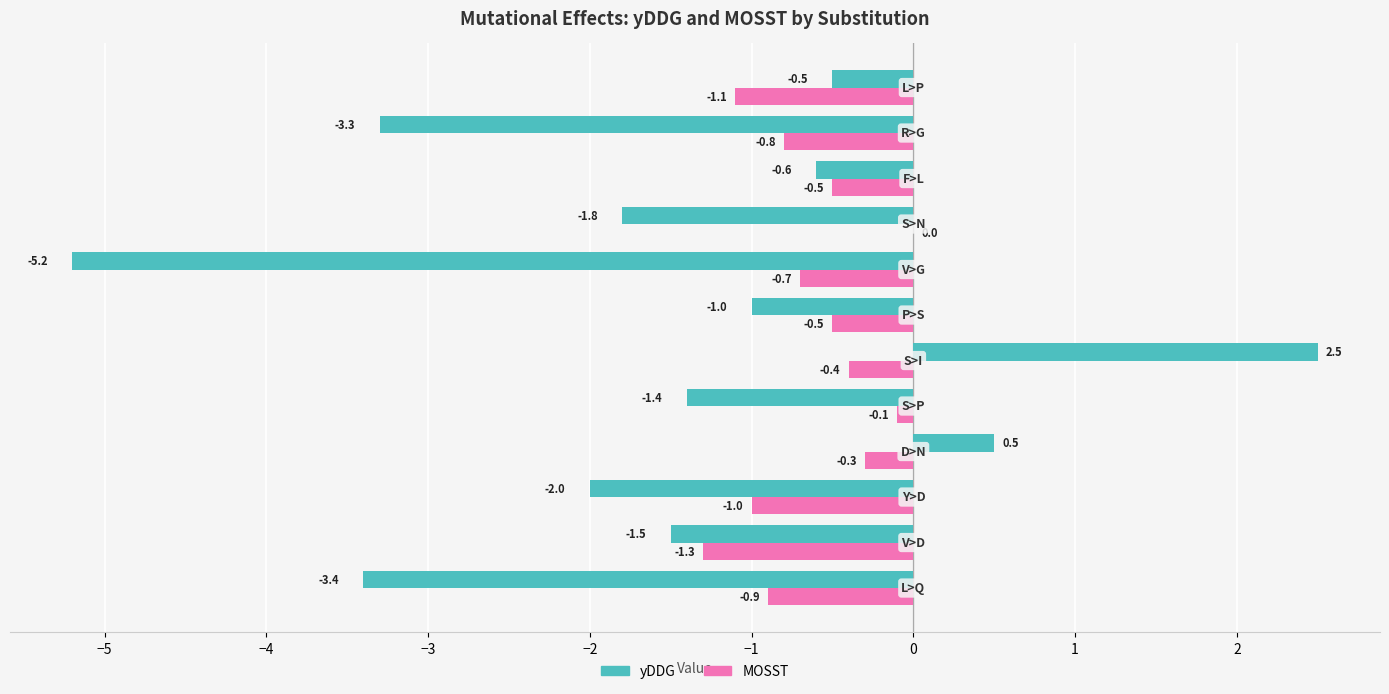

Which series has the widest spread of values?

yDDG